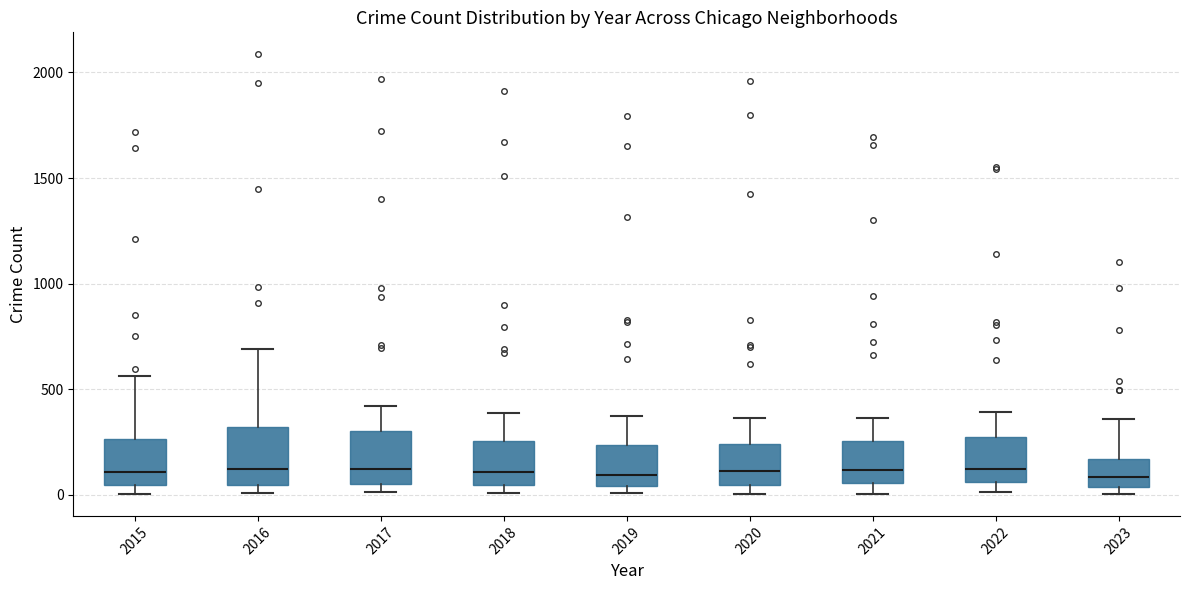

Reading left to right, transcribe this box plot: for each box, give where its median line is, the range the box spans, and where its two whiskers end, as read against the y-axis. The values are not printed on the chart, so give them approximately, as read against the axis.

2015: median 100, box 50 to 250, whiskers 0 to 550
2016: median 150, box 50 to 300, whiskers 0 to 700
2017: median 100, box 50 to 300, whiskers 0 to 400
2018: median 100, box 50 to 250, whiskers 0 to 400
2019: median 100, box 50 to 250, whiskers 0 to 400
2020: median 100, box 50 to 250, whiskers 0 to 350
2021: median 100, box 50 to 250, whiskers 0 to 350
2022: median 100, box 50 to 250, whiskers 0 to 400
2023: median 100, box 50 to 150, whiskers 0 to 350